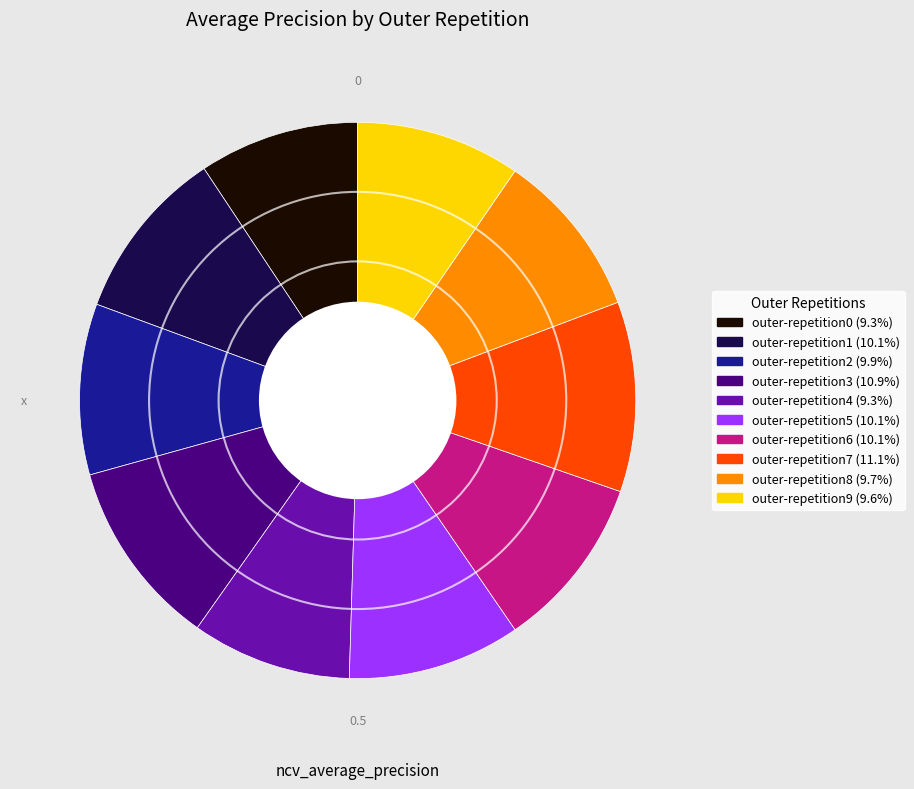

How many slices are in this pie chart?

10